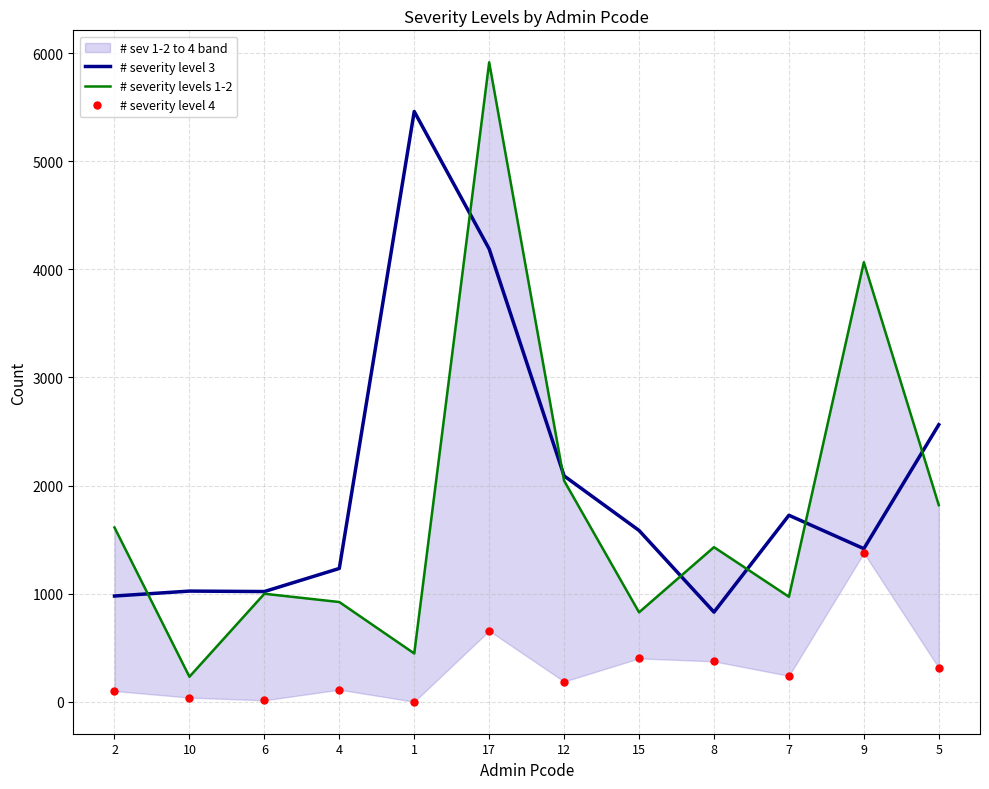

Between which two adjacent categories do # severity level 3 and # severity levels 1-2 first intersect?

2 and 10